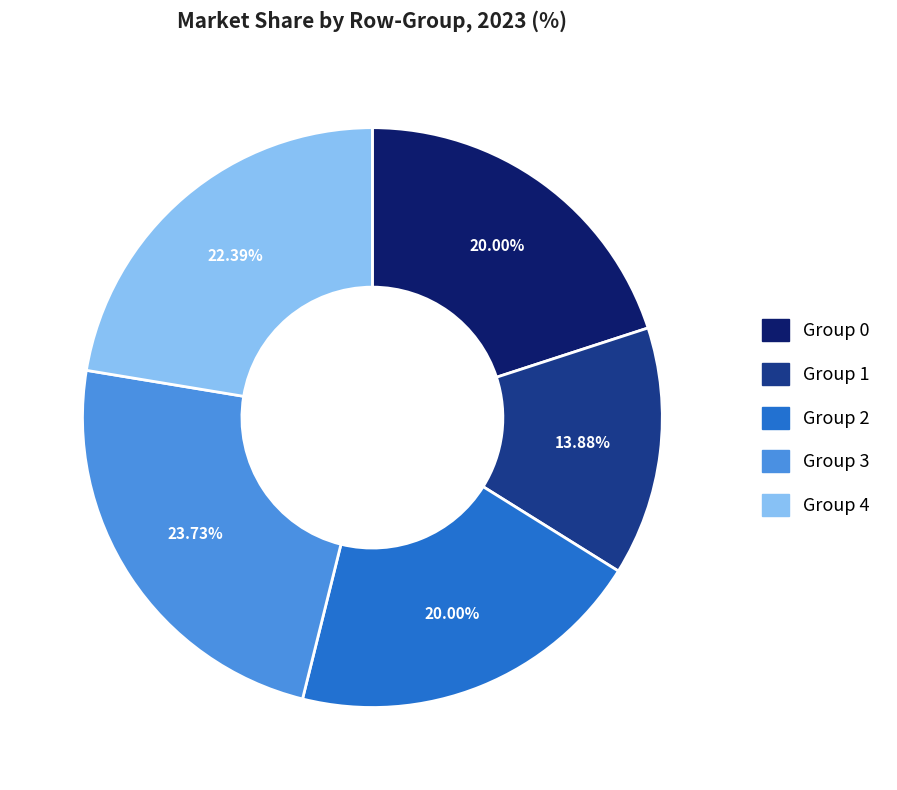

Count the number of slices in the pie.

5